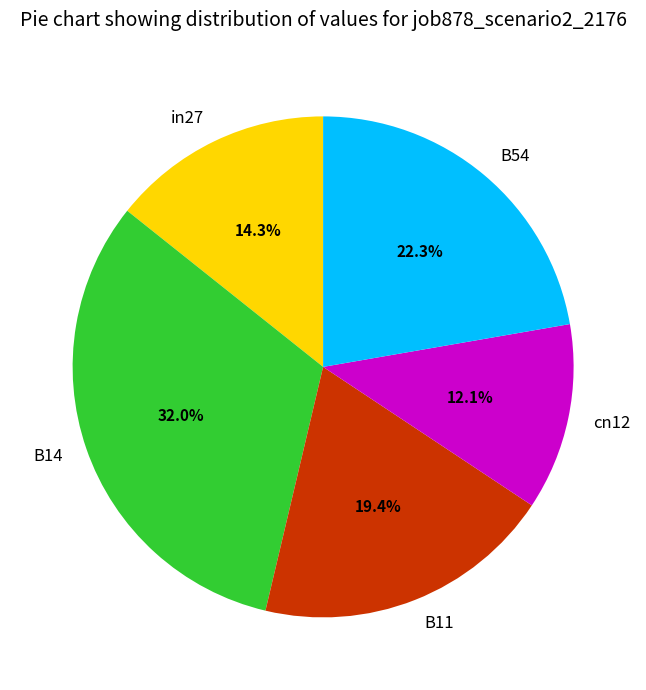

Is it true that B11 is 7% of the pie?

False